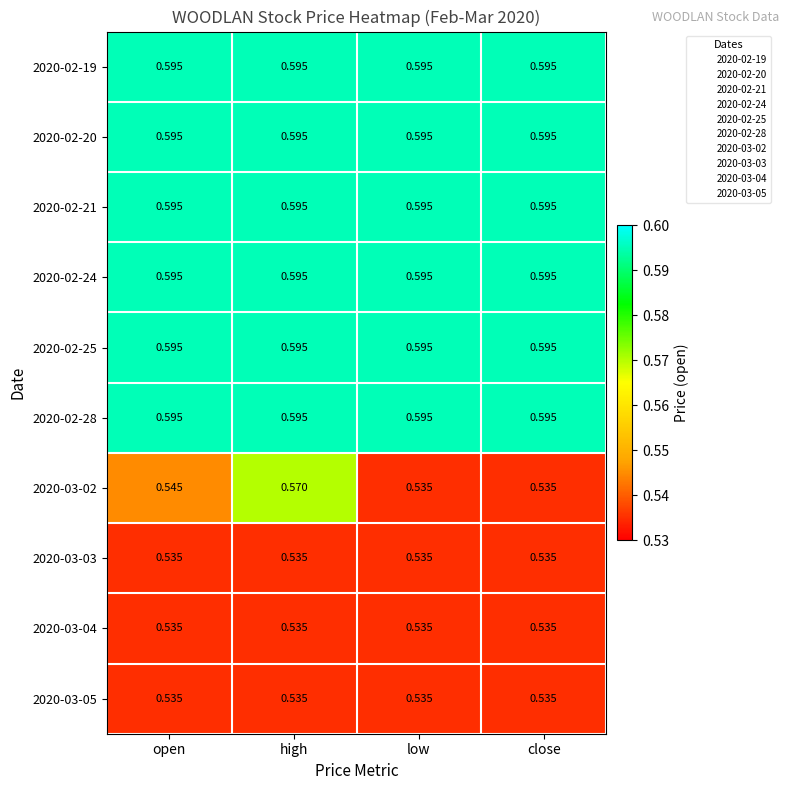

At which category is the sum across all series the highest?

high